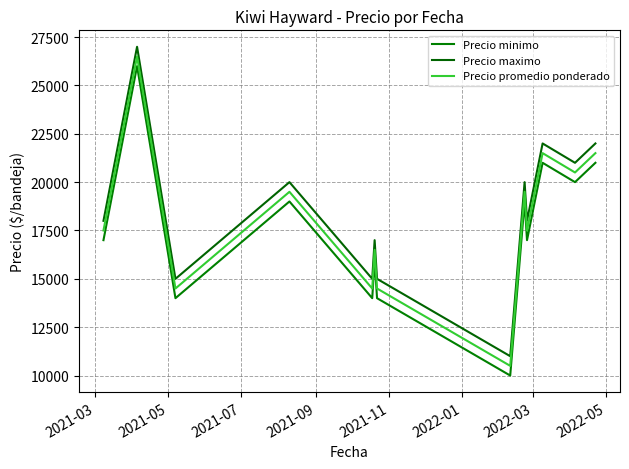

True or false: Precio minimo has more than 0 points higher than both neighbors.

True